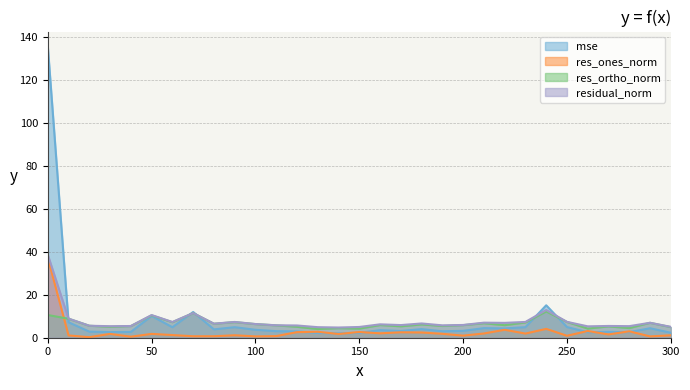

Is the value of residual_norm at 290 greater than the value of mse at 160?

Yes